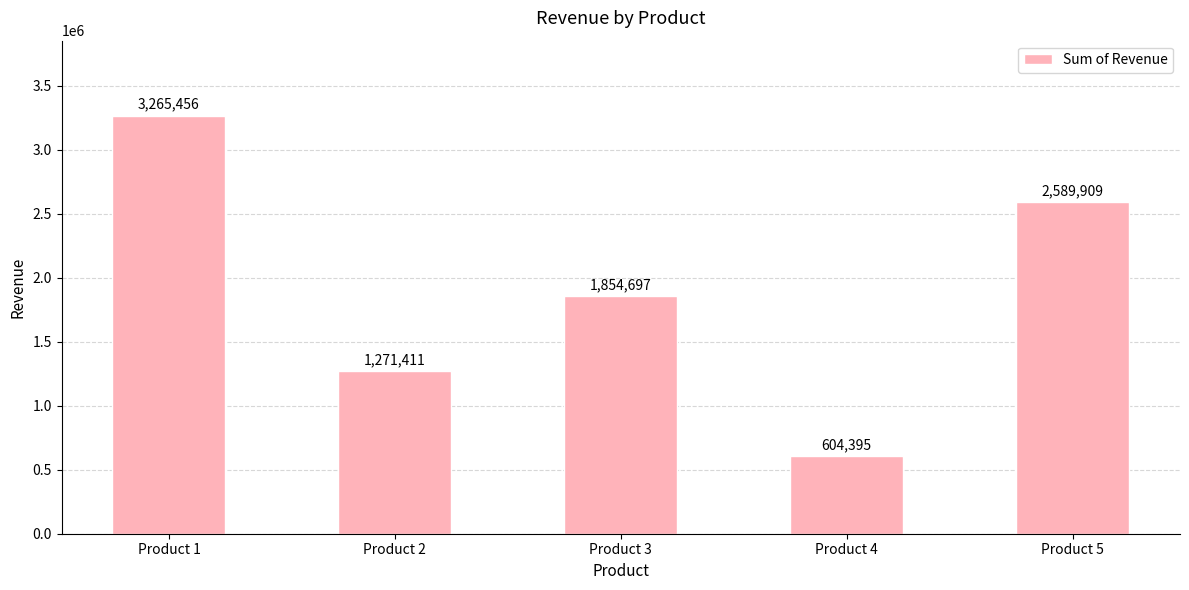

The chart shows a value of 1271411 at Product 2. True or false?

True